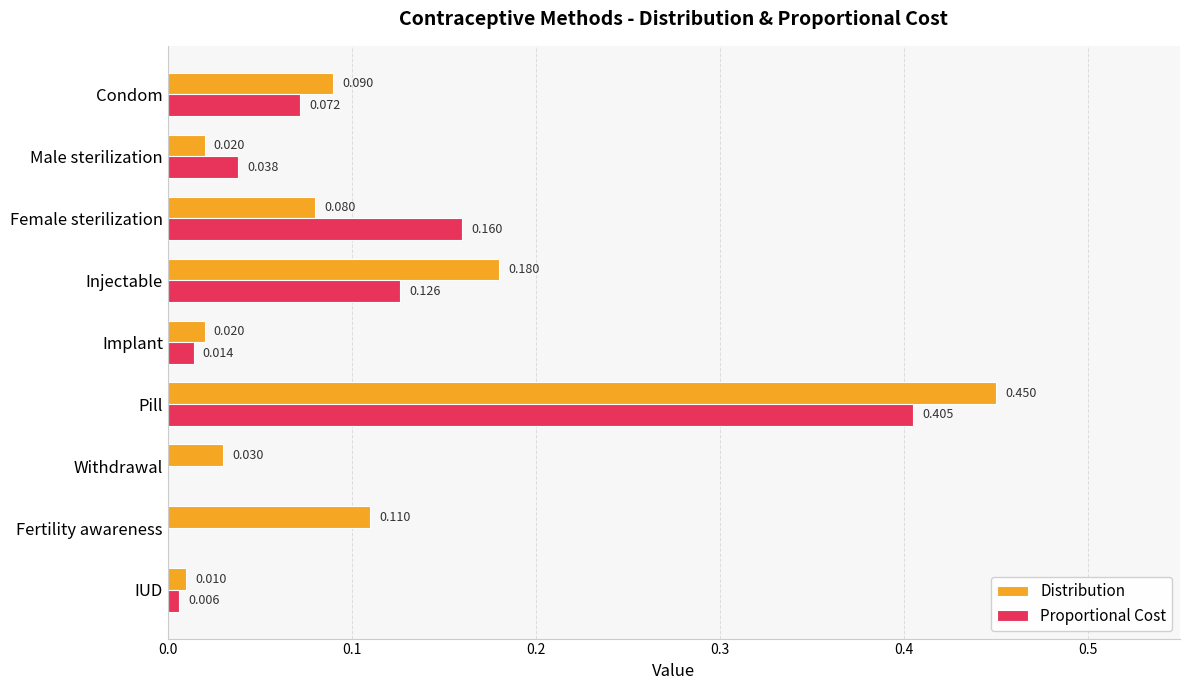

Which series has the largest total across all categories?

Distribution